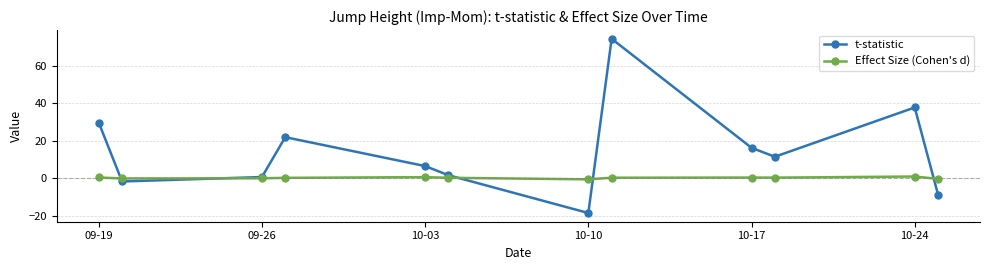

Which series has the widest spread of values?

t-statistic